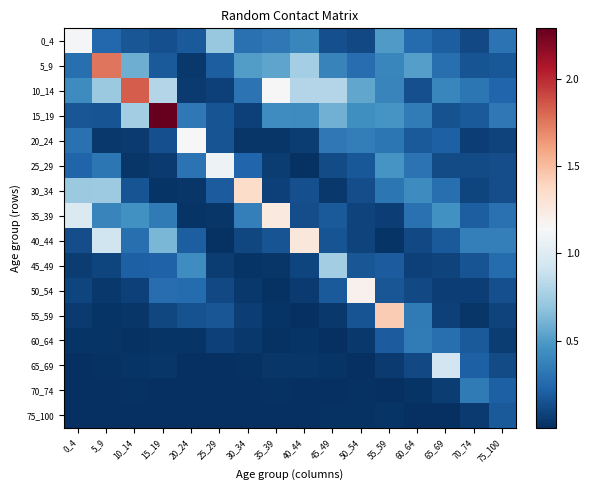

Reading right to left, extract all data points from this chart.

0_4: 75_100=0.3	70_74=0.1	65_69=0.2	60_64=0.3	55_59=0.5	50_54=0.1	45_49=0.1	40_44=0.4	35_39=0.3	30_34=0.3	25_29=0.7	20_24=0.2	15_19=0.1	10_14=0.2	5_9=0.3	0_4=1.1
5_9: 75_100=0.2	70_74=0.2	65_69=0.3	60_64=0.5	55_59=0.4	50_54=0.3	45_49=0.4	40_44=0.8	35_39=0.5	30_34=0.5	25_29=0.2	20_24=0.0	15_19=0.2	10_14=0.6	5_9=1.8	0_4=0.3
10_14: 75_100=0.2	70_74=0.3	65_69=0.4	60_64=0.1	55_59=0.4	50_54=0.5	45_49=0.8	40_44=0.8	35_39=1.2	30_34=0.3	25_29=0.1	20_24=0.1	15_19=0.8	10_14=1.8	5_9=0.7	0_4=0.4
15_19: 75_100=0.3	70_74=0.2	65_69=0.1	60_64=0.3	55_59=0.5	50_54=0.4	45_49=0.6	40_44=0.4	35_39=0.4	30_34=0.1	25_29=0.2	20_24=0.3	15_19=2.3	10_14=0.7	5_9=0.2	0_4=0.2
20_24: 75_100=0.1	70_74=0.1	65_69=0.2	60_64=0.2	55_59=0.3	50_54=0.4	45_49=0.3	40_44=0.1	35_39=0.0	30_34=0.0	25_29=0.2	20_24=1.1	15_19=0.1	10_14=0.1	5_9=0.0	0_4=0.3
25_29: 75_100=0.1	70_74=0.1	65_69=0.1	60_64=0.3	55_59=0.5	50_54=0.2	45_49=0.1	40_44=0.0	35_39=0.1	30_34=0.2	25_29=1.1	20_24=0.3	15_19=0.0	10_14=0.0	5_9=0.3	0_4=0.2
30_34: 75_100=0.1	70_74=0.1	65_69=0.3	60_64=0.4	55_59=0.3	50_54=0.1	45_49=0.0	40_44=0.1	35_39=0.1	30_34=1.4	25_29=0.2	20_24=0.0	15_19=0.0	10_14=0.2	5_9=0.7	0_4=0.7
35_39: 75_100=0.3	70_74=0.2	65_69=0.5	60_64=0.3	55_59=0.1	50_54=0.1	45_49=0.2	40_44=0.1	35_39=1.3	30_34=0.4	25_29=0.0	20_24=0.0	15_19=0.3	10_14=0.5	5_9=0.4	0_4=1.0
40_44: 75_100=0.4	70_74=0.4	65_69=0.2	60_64=0.1	55_59=0.0	50_54=0.1	45_49=0.2	40_44=1.3	35_39=0.2	30_34=0.1	25_29=0.0	20_24=0.2	15_19=0.6	10_14=0.3	5_9=0.9	0_4=0.1
45_49: 75_100=0.3	70_74=0.2	65_69=0.1	60_64=0.1	55_59=0.2	50_54=0.2	45_49=0.7	40_44=0.1	35_39=0.0	30_34=0.0	25_29=0.1	20_24=0.4	15_19=0.2	10_14=0.2	5_9=0.1	0_4=0.1
50_54: 75_100=0.1	70_74=0.1	65_69=0.1	60_64=0.1	55_59=0.2	50_54=1.2	45_49=0.2	40_44=0.1	35_39=0.0	30_34=0.0	25_29=0.1	20_24=0.3	15_19=0.3	10_14=0.1	5_9=0.0	0_4=0.1
55_59: 75_100=0.1	70_74=0.0	65_69=0.1	60_64=0.3	55_59=1.4	50_54=0.2	45_49=0.0	40_44=0.0	35_39=0.0	30_34=0.1	25_29=0.2	20_24=0.2	15_19=0.1	10_14=0.0	5_9=0.0	0_4=0.1
60_64: 75_100=0.1	70_74=0.2	65_69=0.3	60_64=0.3	55_59=0.2	50_54=0.0	45_49=0.0	40_44=0.0	35_39=0.0	30_34=0.0	25_29=0.1	20_24=0.0	15_19=0.0	10_14=0.0	5_9=0.0	0_4=0.0
65_69: 75_100=0.1	70_74=0.2	65_69=0.9	60_64=0.1	55_59=0.0	50_54=0.0	45_49=0.0	40_44=0.0	35_39=0.0	30_34=0.0	25_29=0.0	20_24=0.0	15_19=0.0	10_14=0.0	5_9=0.0	0_4=0.0
70_74: 75_100=0.2	70_74=0.3	65_69=0.1	60_64=0.0	55_59=0.0	50_54=0.0	45_49=0.0	40_44=0.0	35_39=0.0	30_34=0.0	25_29=0.0	20_24=0.0	15_19=0.0	10_14=0.0	5_9=0.0	0_4=0.0
75_100: 75_100=0.2	70_74=0.0	65_69=0.0	60_64=0.0	55_59=0.0	50_54=0.0	45_49=0.0	40_44=0.0	35_39=0.0	30_34=0.0	25_29=0.0	20_24=0.0	15_19=0.0	10_14=0.0	5_9=0.0	0_4=0.0